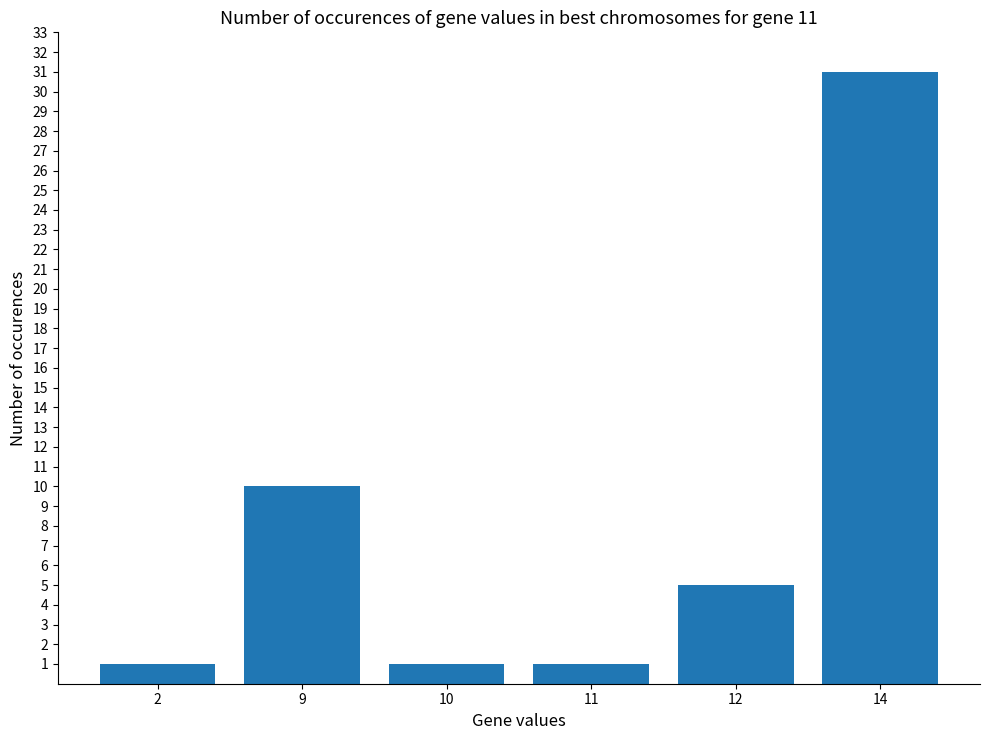

At which category does the chart reach its peak across all series?

14